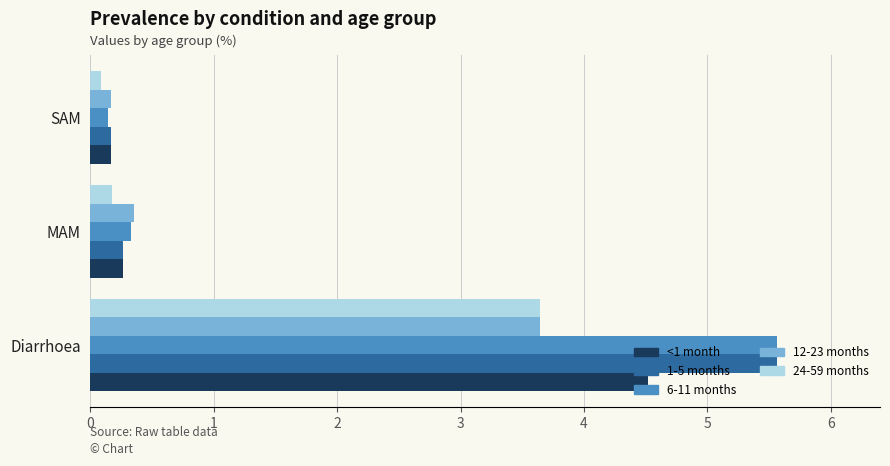

How many series are shown in this chart?

5